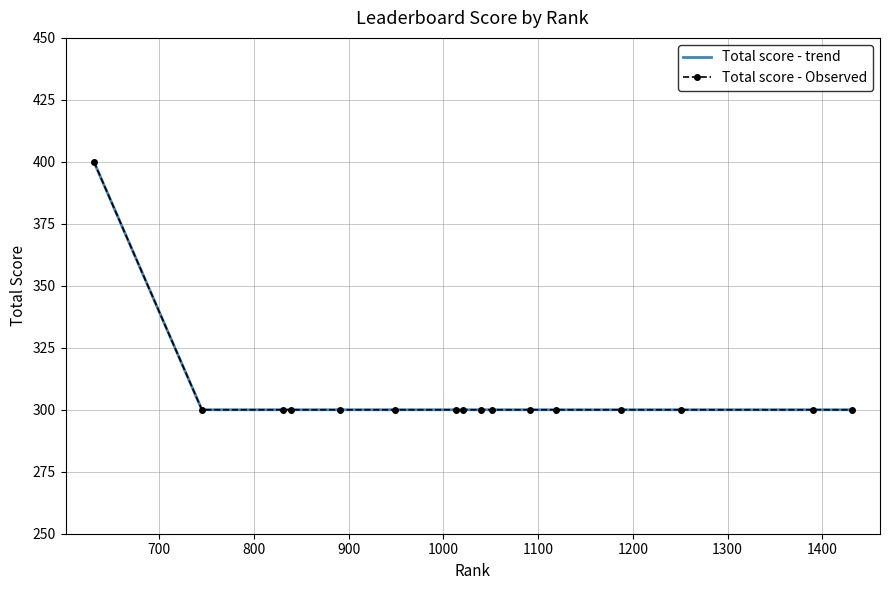

What is the lowest value of the Total score - trend series?

300